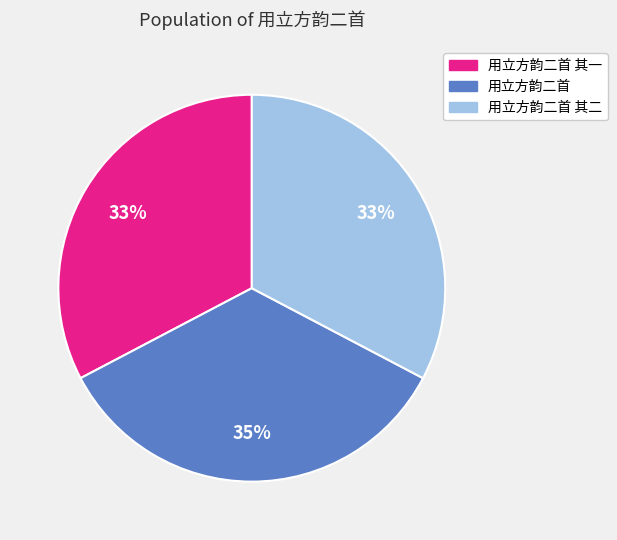

Does 用立方韵二首 其二 represent more than half of the total?

No